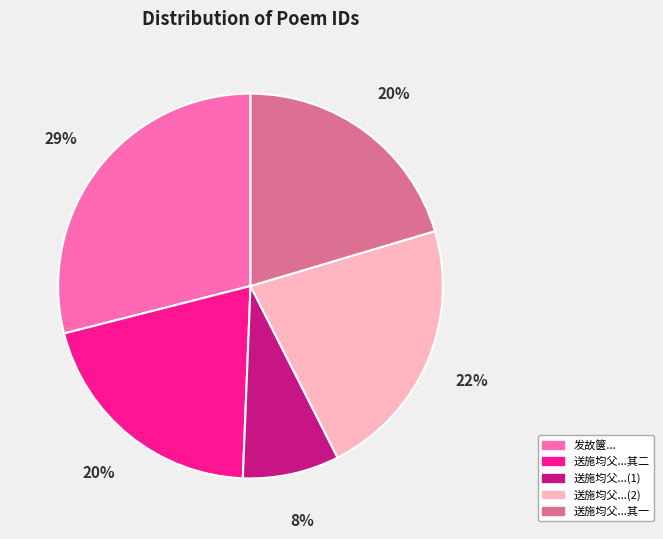

Between 送施均父...其二 and 送施均父...(2), which is larger?

送施均父...(2)